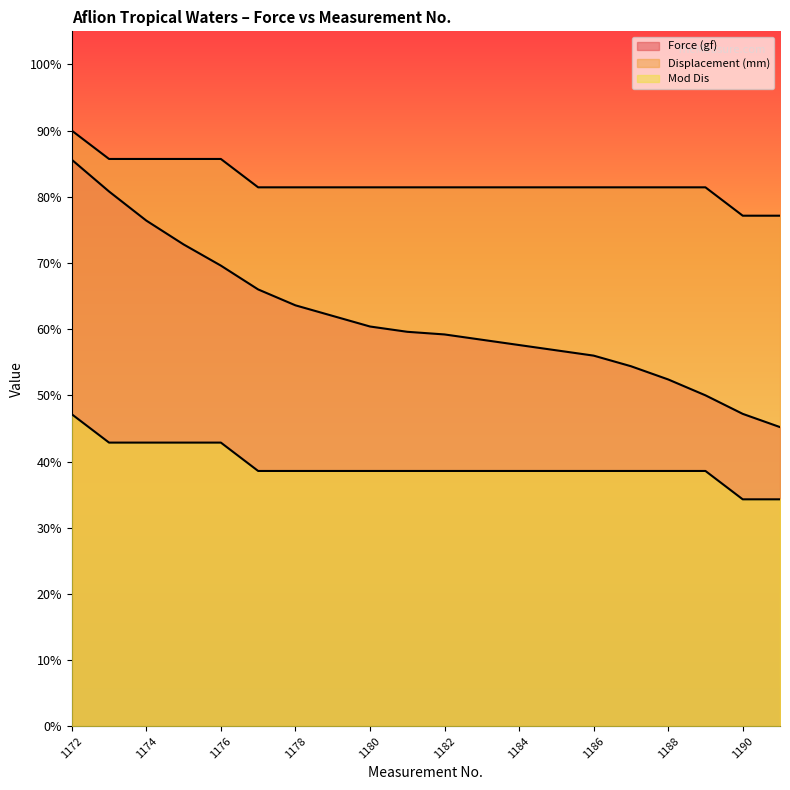

Is it true that Mod Dis (line) equals 58.7 at 1184?

False